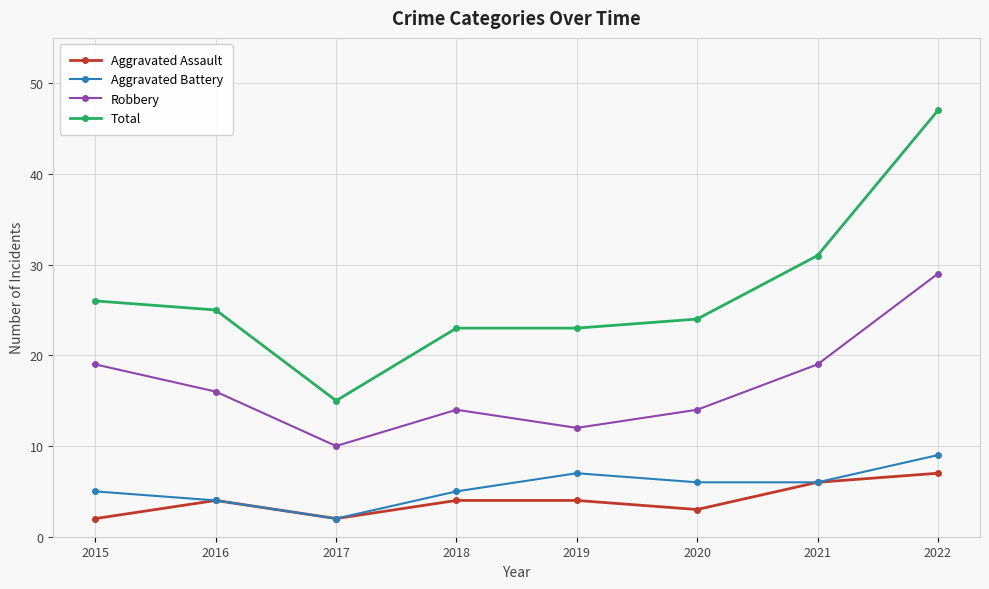

At how many categories does at least one series exceed 2?

8